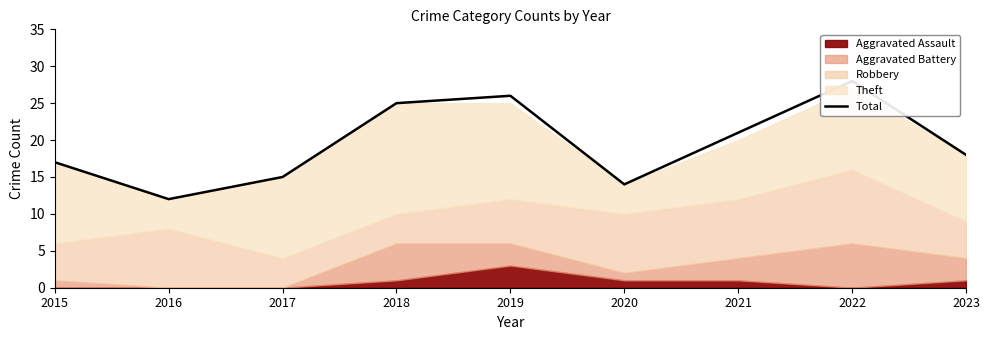

The value at 2017 is 15. True or false?

True